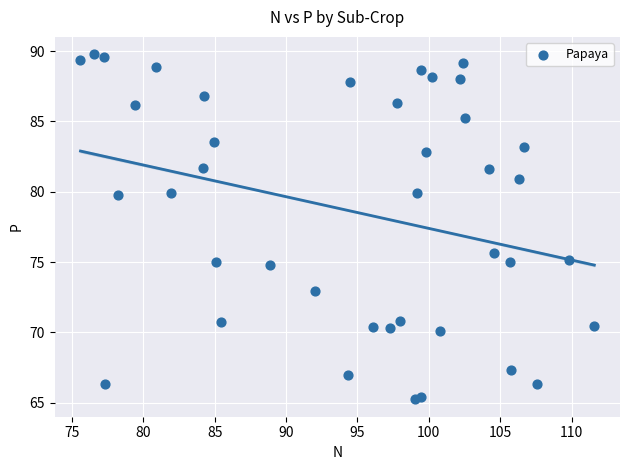

What Y value in the scatter plot is closest to 77?

75.7